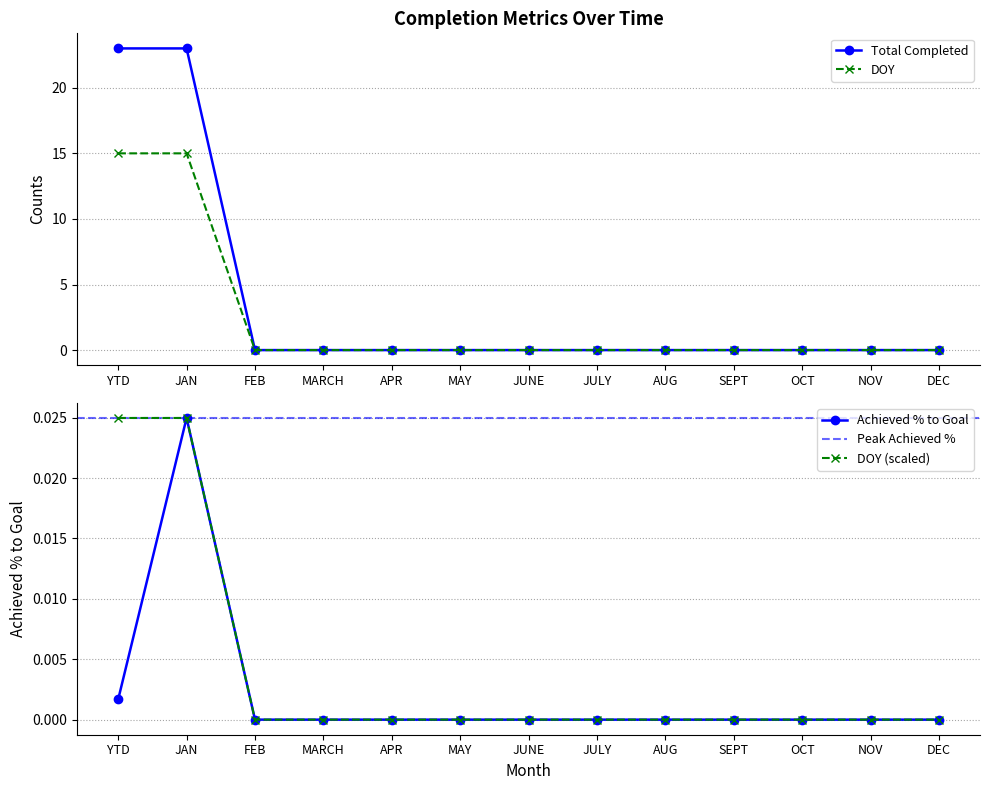

True or false: Total Completed has a value of 23 at JAN.

True